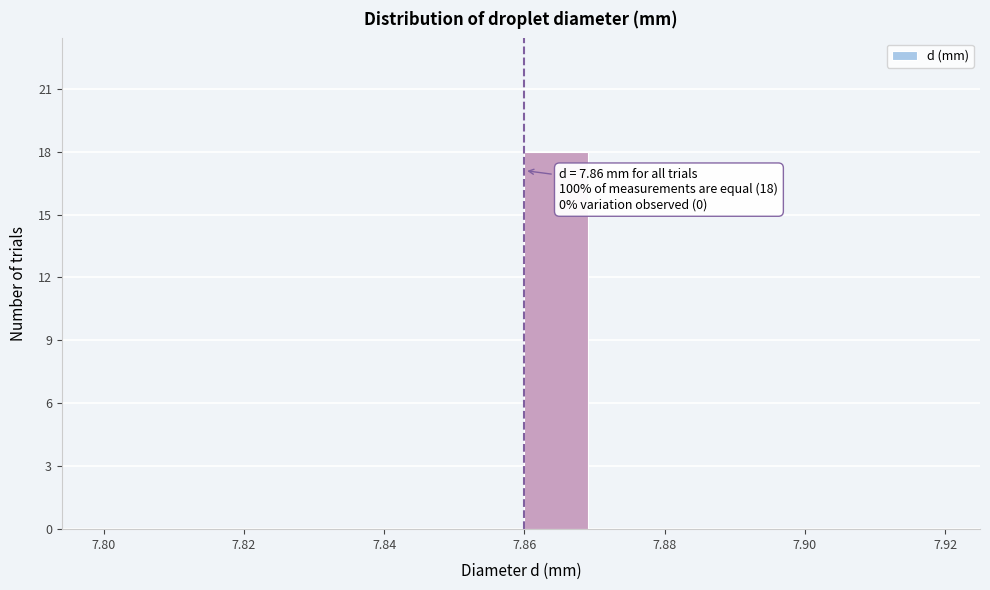

Over which range of the x-axis is the bar tallest?

7.86 to 7.87